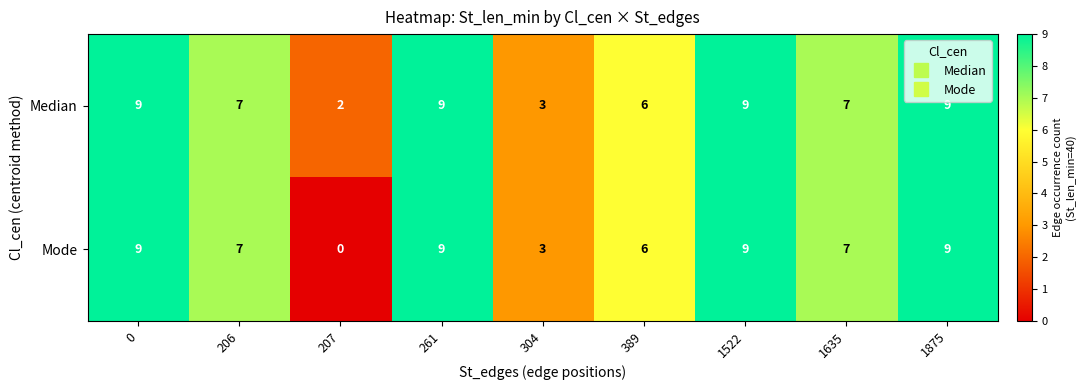

Reading left to right, list all the values displayed in this chart.

Median: 9	7	2	9	3	6	9	7	9
Mode: 9	7	0	9	3	6	9	7	9